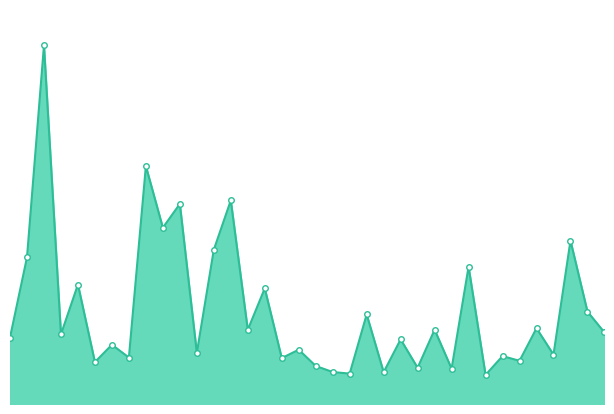

Does the chart have visible grid lines?

No